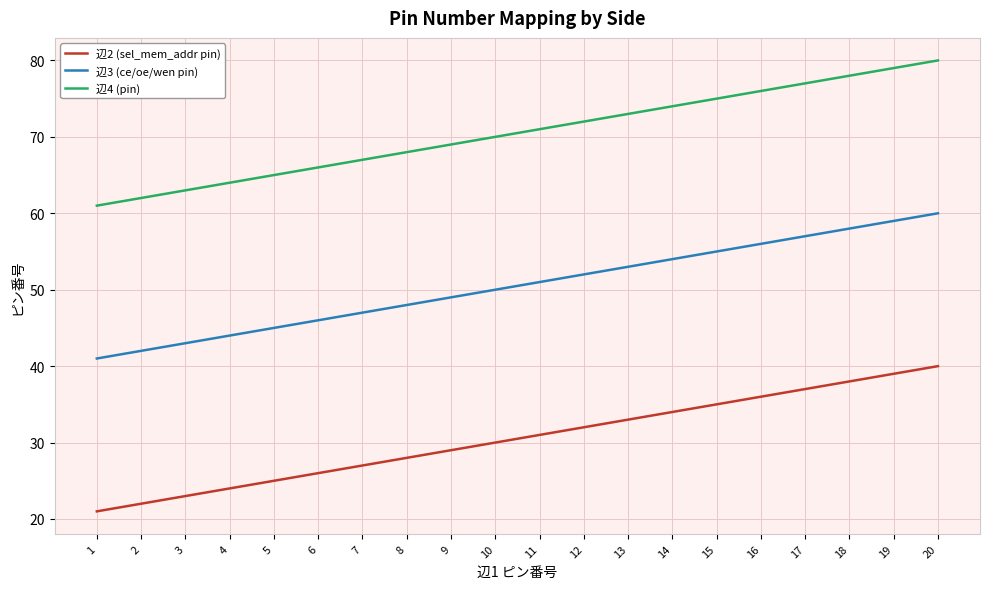

What is the total value across all series at 14?

162